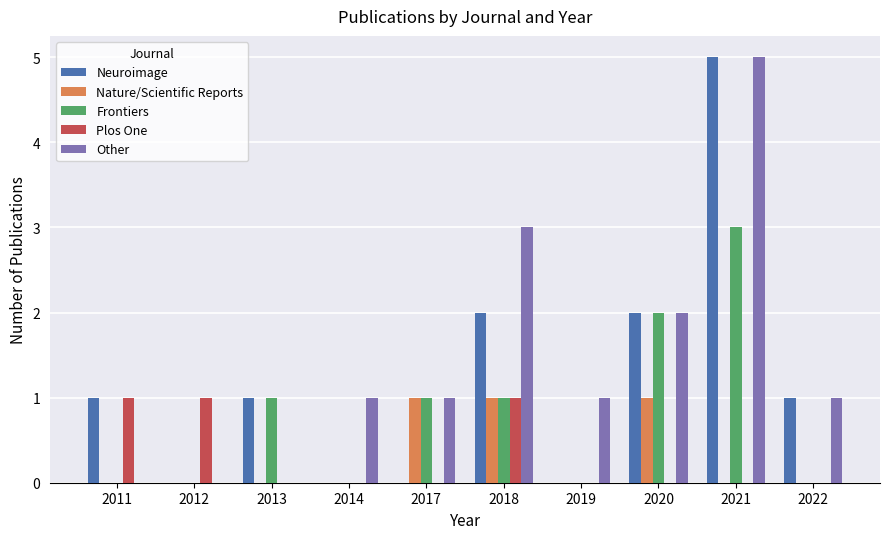

Is it true that Frontiers equals -2 at 2012?

False